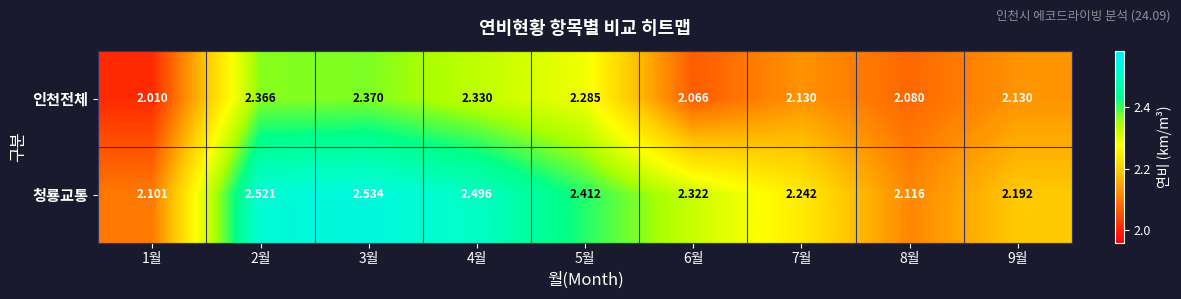

At which category is the sum across all series the highest?

3월